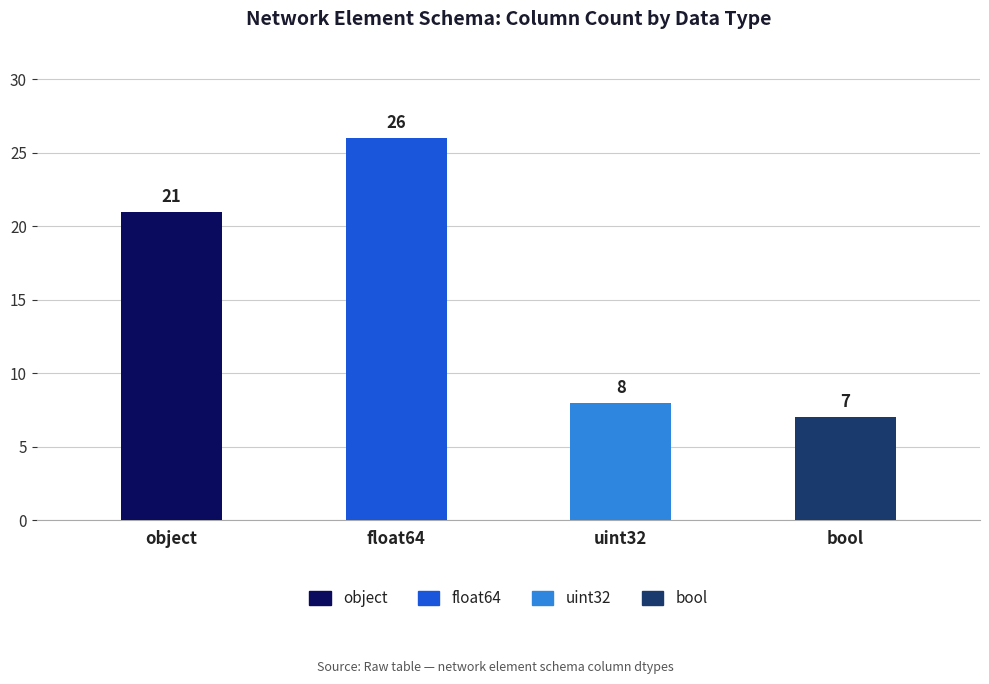

Is it true that the value at bool is 12?

False